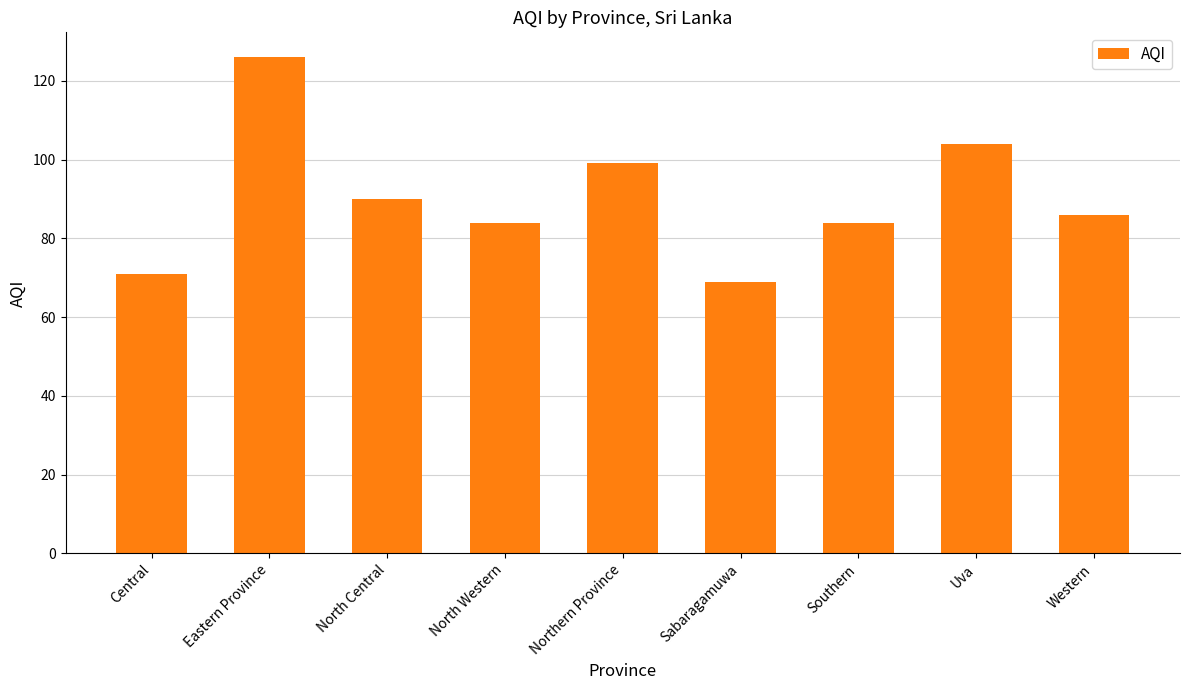

What is the approximate value at North Western, to the nearest 5?

85